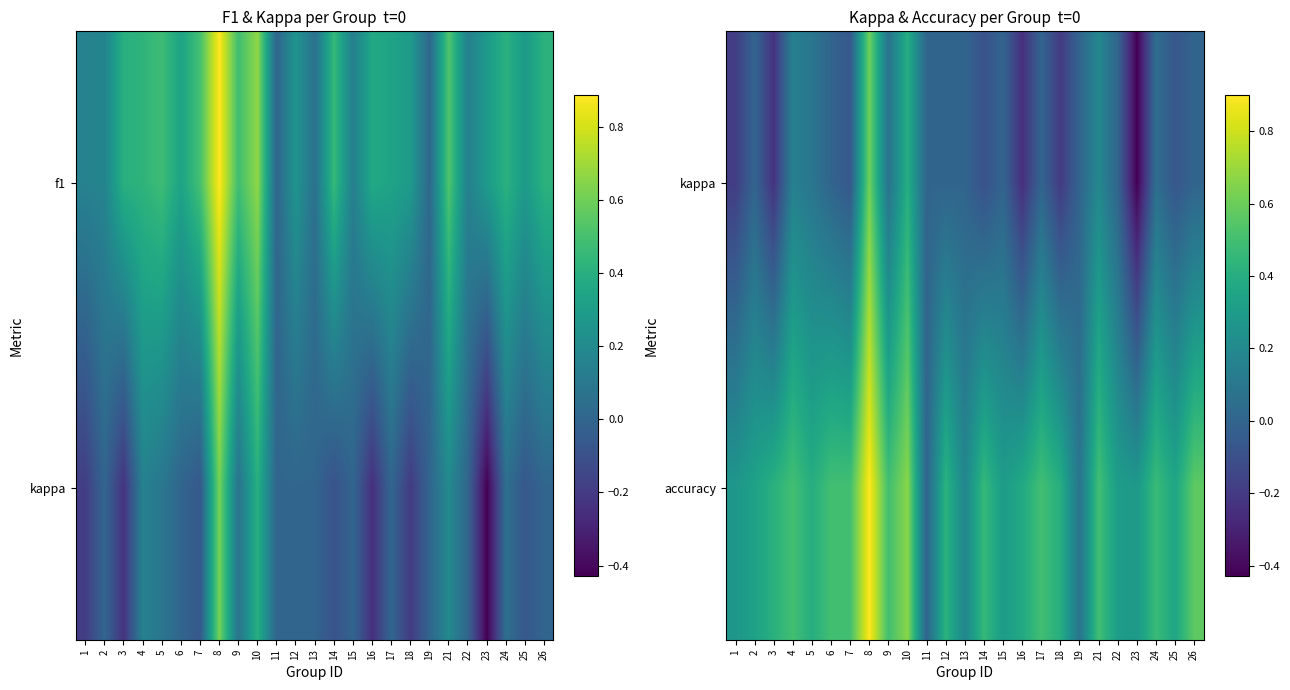

Rank the series by their maximum value, from highest to lowest.

accuracy, kappa